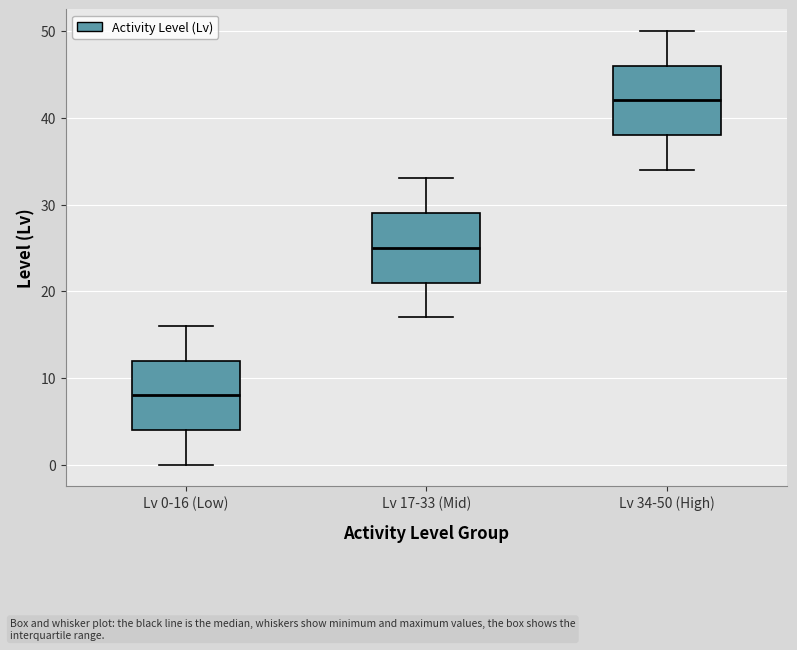

Where does the median line of the box for Lv 0-16 (Low) sit on the y-axis? The values are not printed on the chart, so give them approximately, as read against the axis.

8